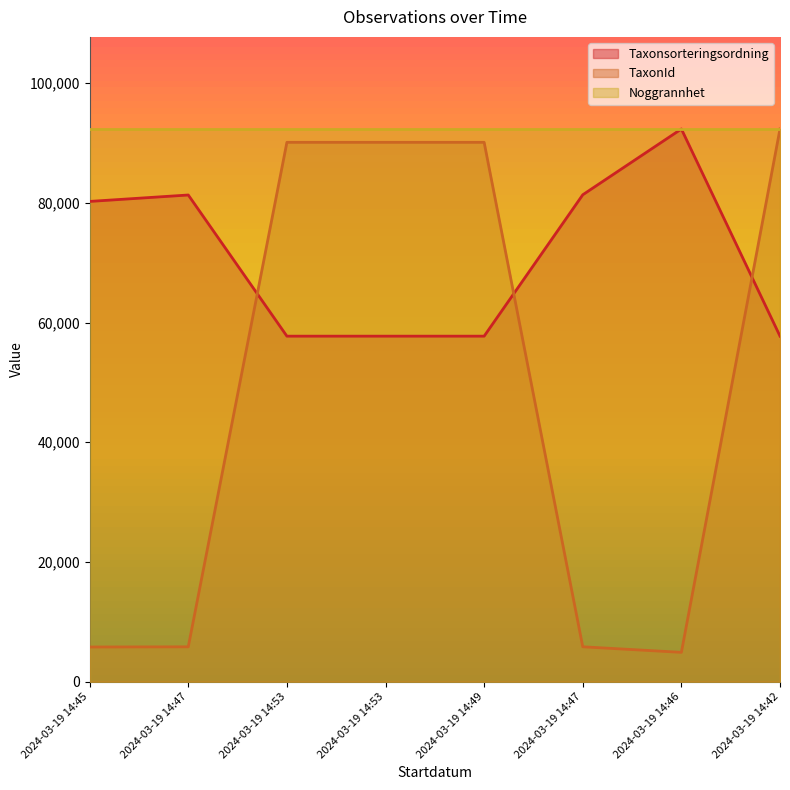

What is the difference between the second highest and minimum values in the TaxonId series?

85235.4